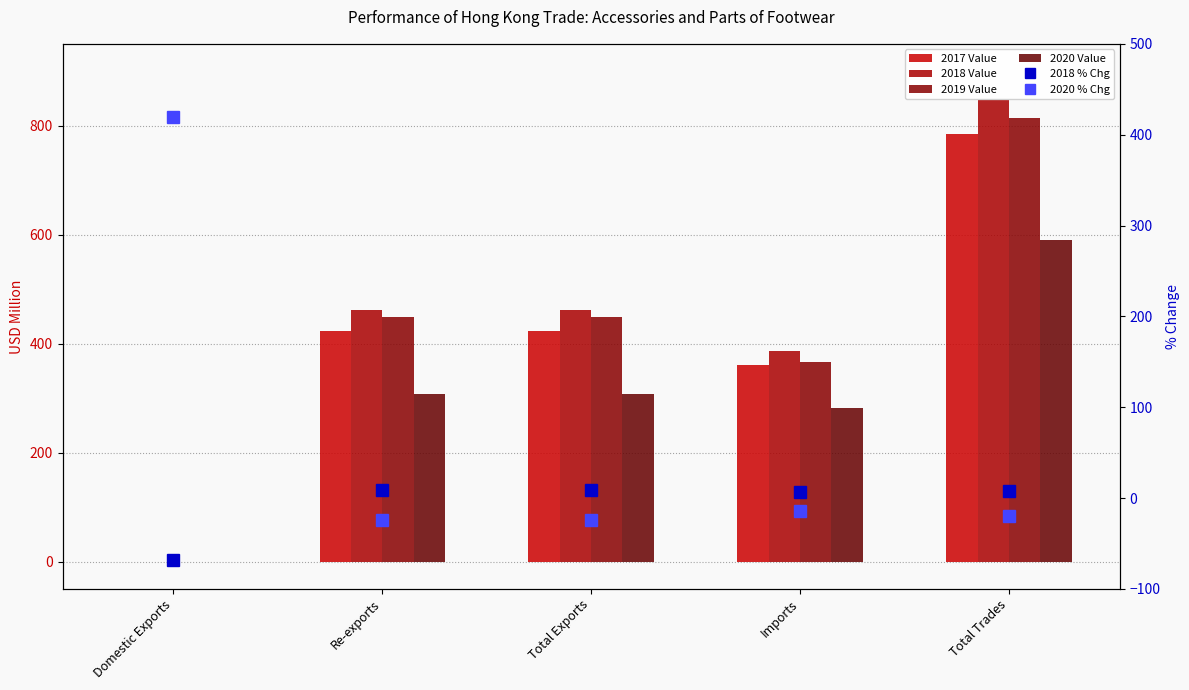

What is the minimum value shown in the chart?

-67.9